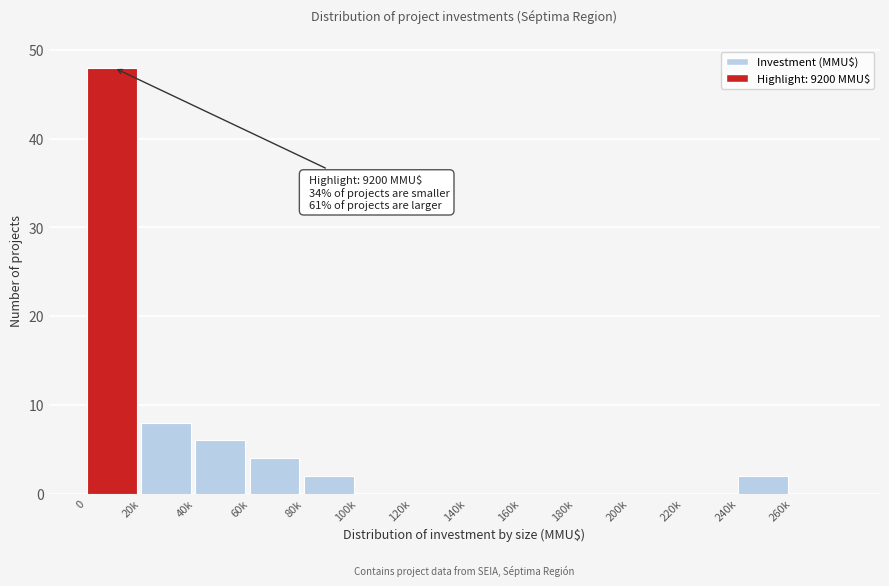

Reading left to right, extract all data points from this chart.

0=48	20k=8	40k=6	60k=4	80k=2	100k=0	120k=0	140k=0	160k=0	180k=0	200k=0	220k=0	240k=2	260k=0